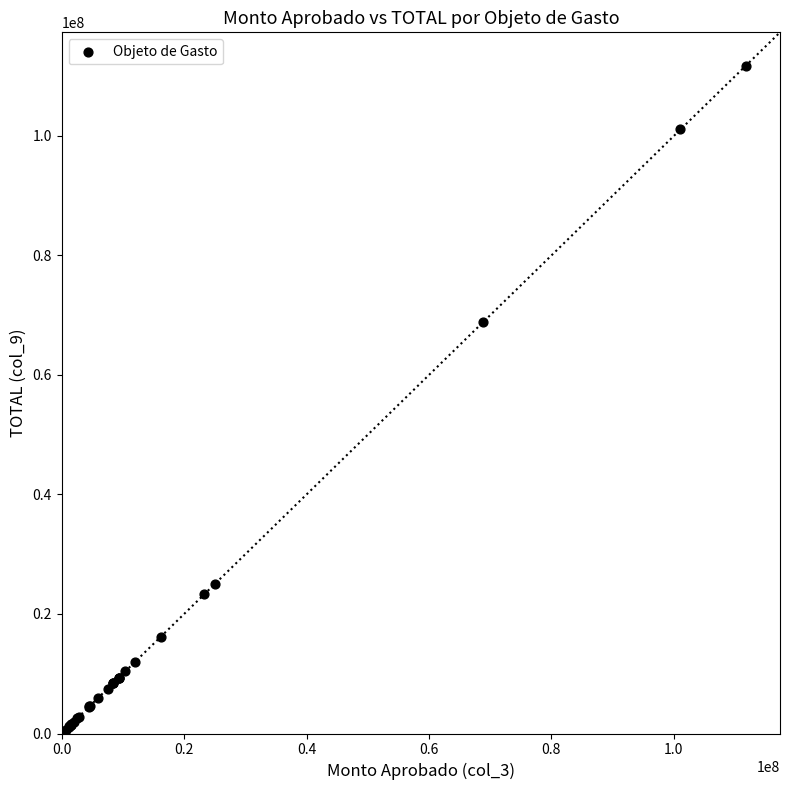

What Y value in the scatter plot is closest to 55923489?

68820366